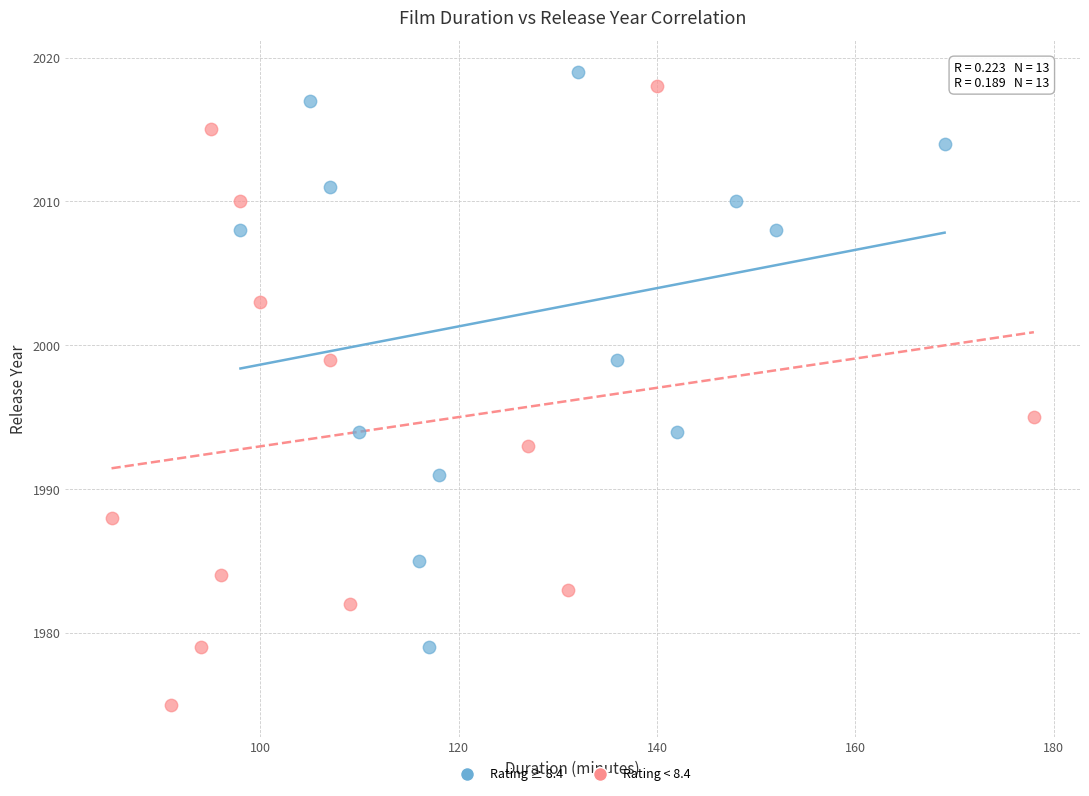

Which series reaches the maximum Y coordinate?

Rating ≥ 8.4